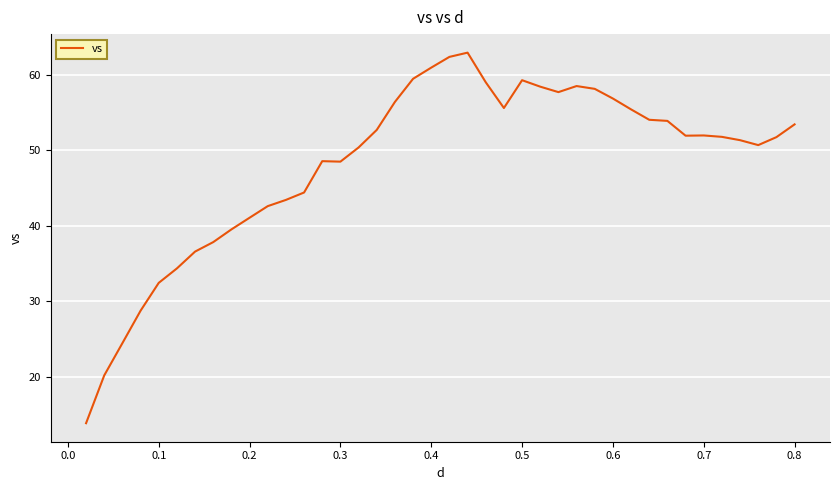

What is the difference between the maximum and minimum values?

49.1